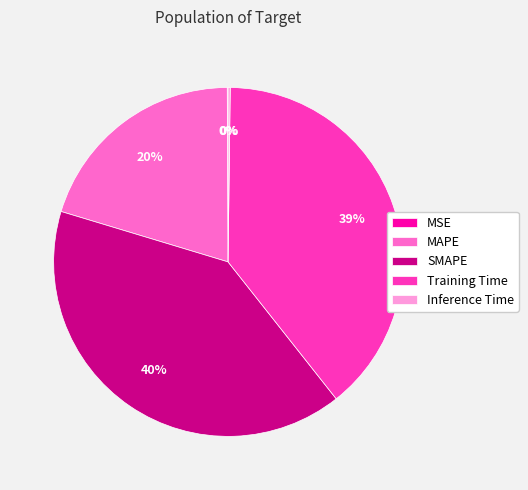

Does MAPE represent more than half of the total?

No